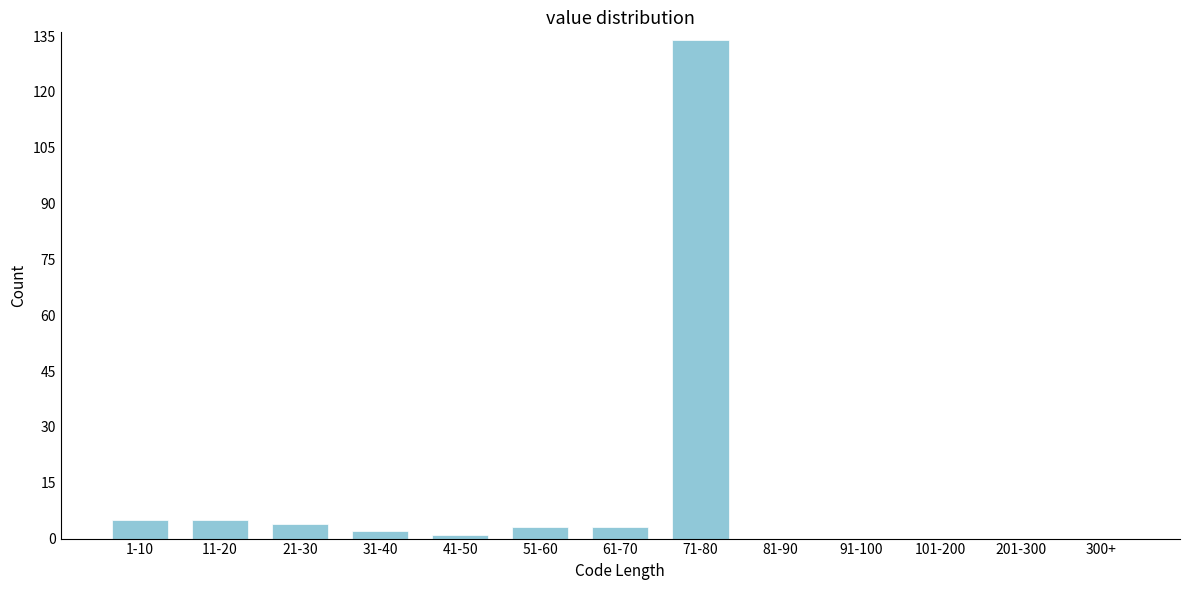

Reading left to right, what are all the values shown in this chart?

1-10=5	11-20=5	21-30=4	31-40=2	41-50=1	51-60=3	61-70=3	71-80=134	81-90=0	91-100=0	101-200=0	201-300=0	300+=0